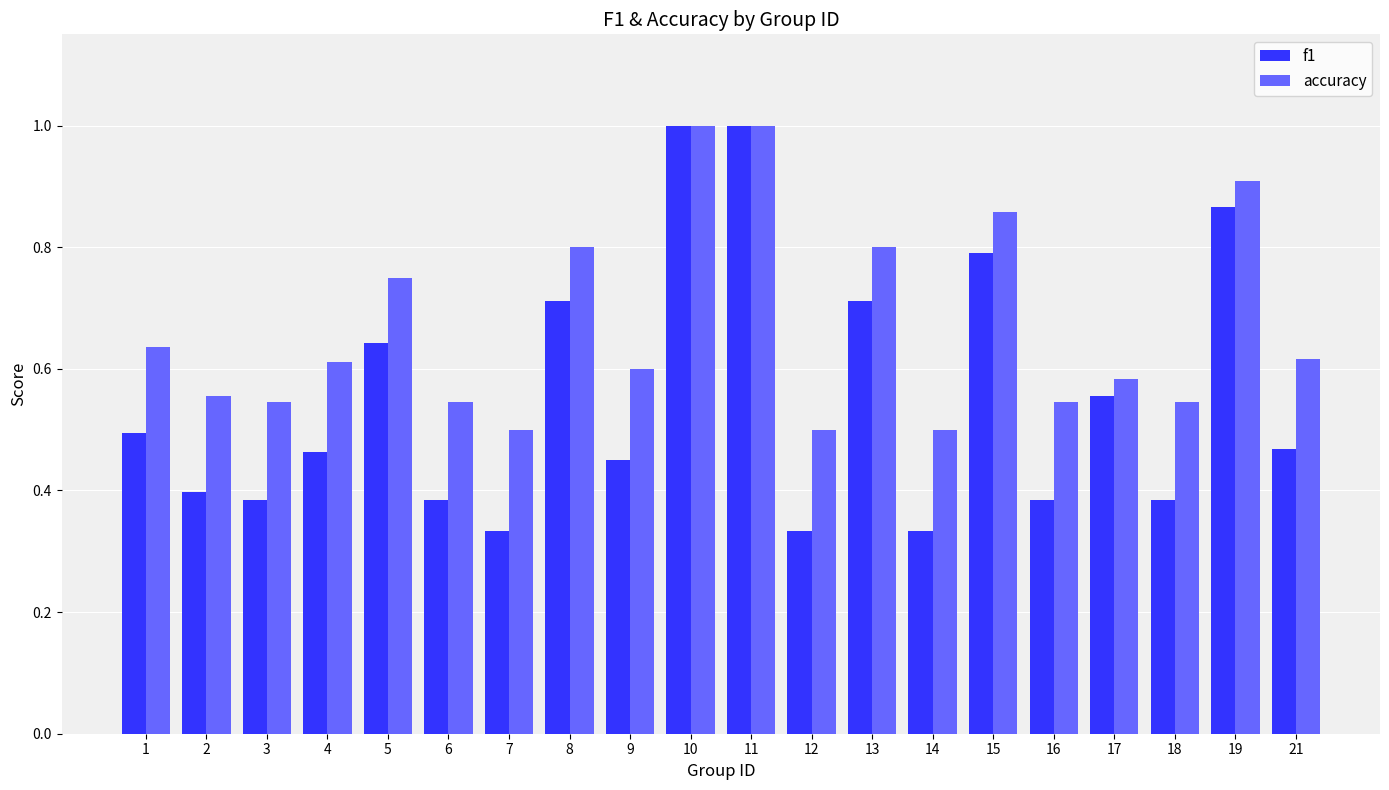

Is it true that f1 equals 0.4 at 16?

True